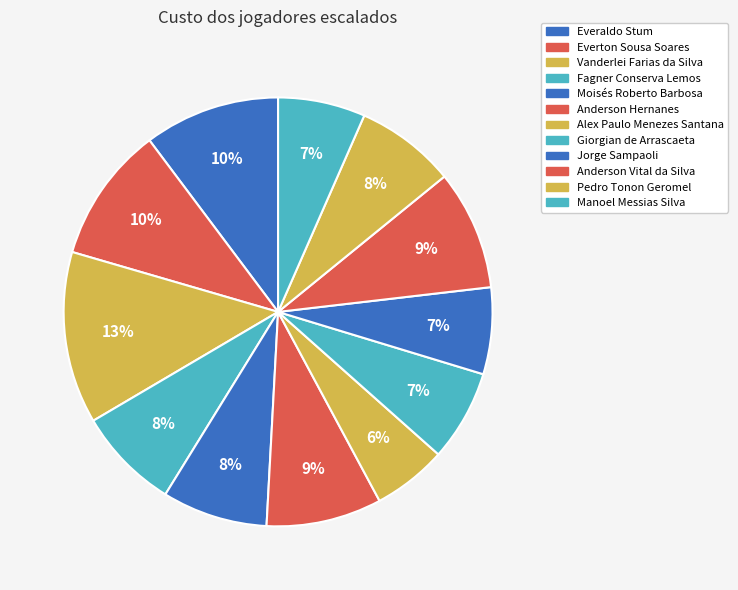

How many segments does this pie chart have?

12